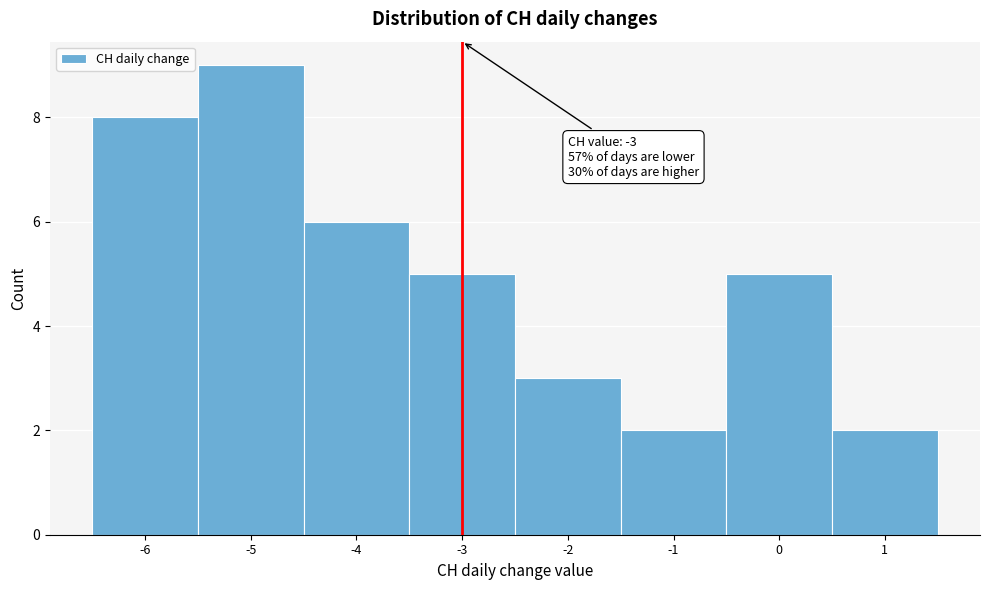

Over which range of the x-axis is the bar tallest?

-5.5 to -4.5